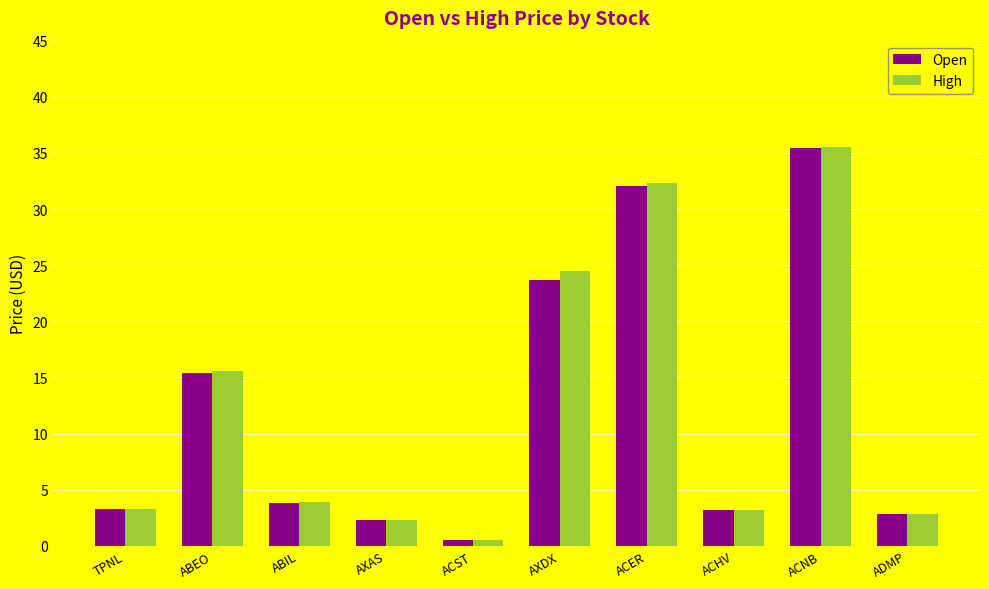

Which series has the widest spread of values?

High